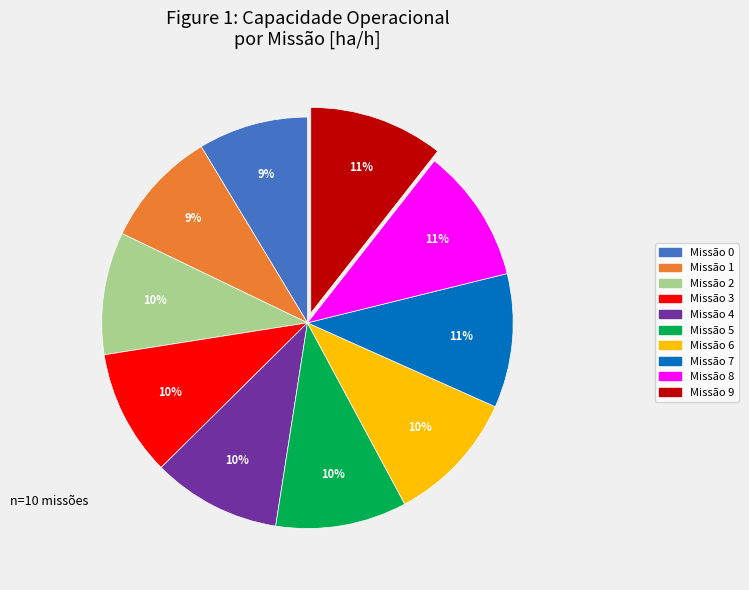

Is there a majority slice in this chart?

No